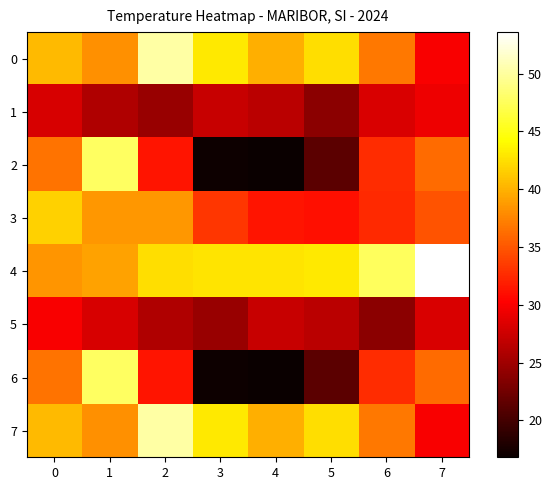

Which series has the largest total across all categories?

4